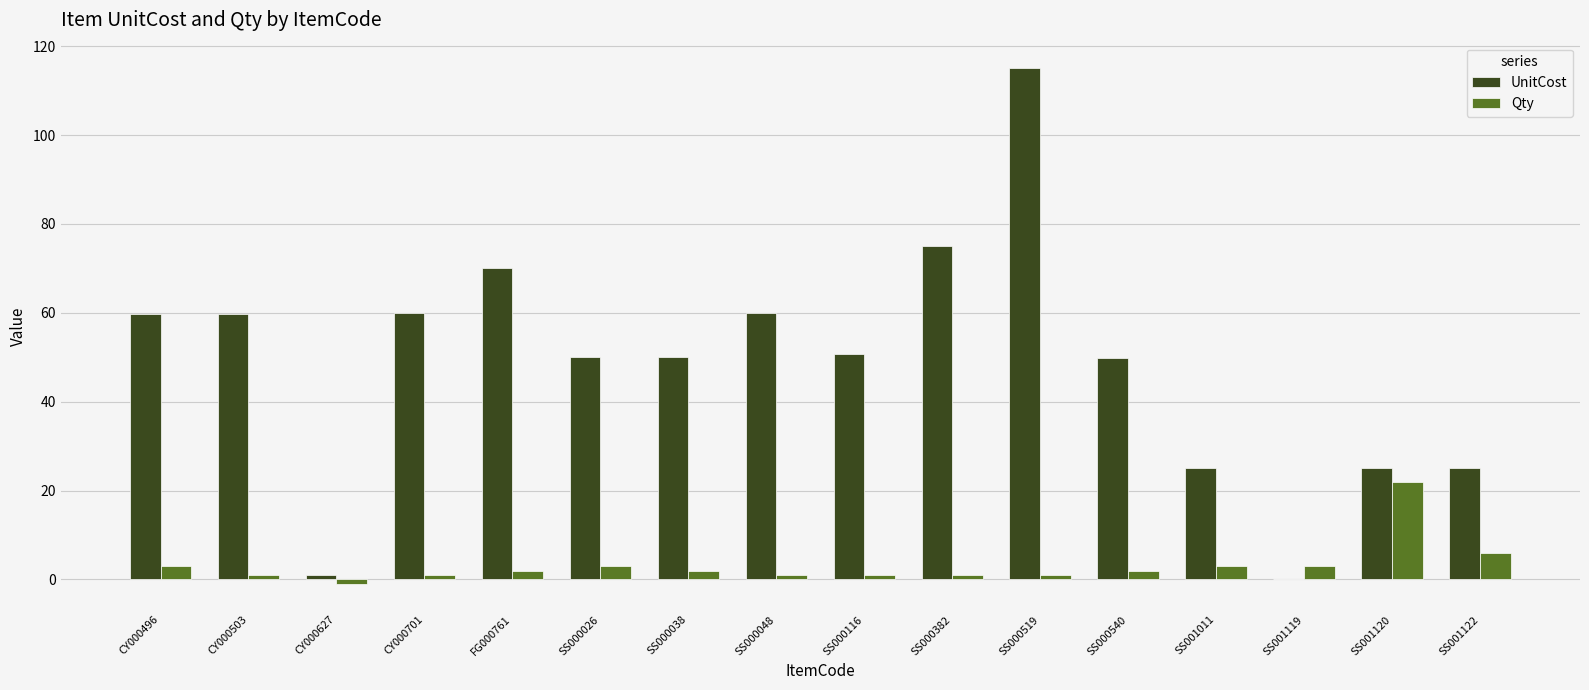

At which category does the chart reach its peak across all series?

SS000519